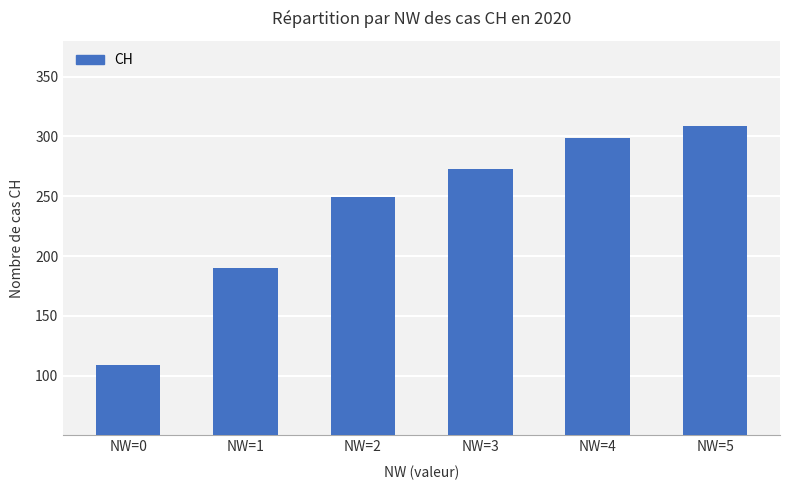

What is the difference between the maximum and minimum values?

200